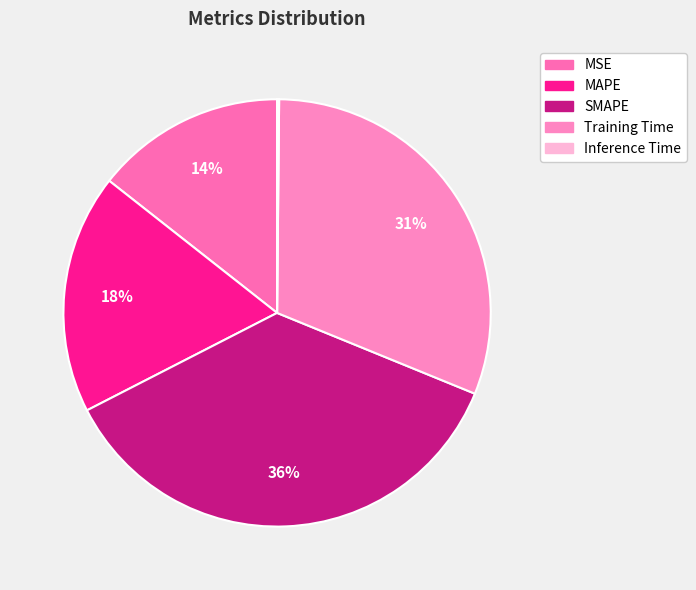

What is the change in value from MSE to SMAPE?

+1.2